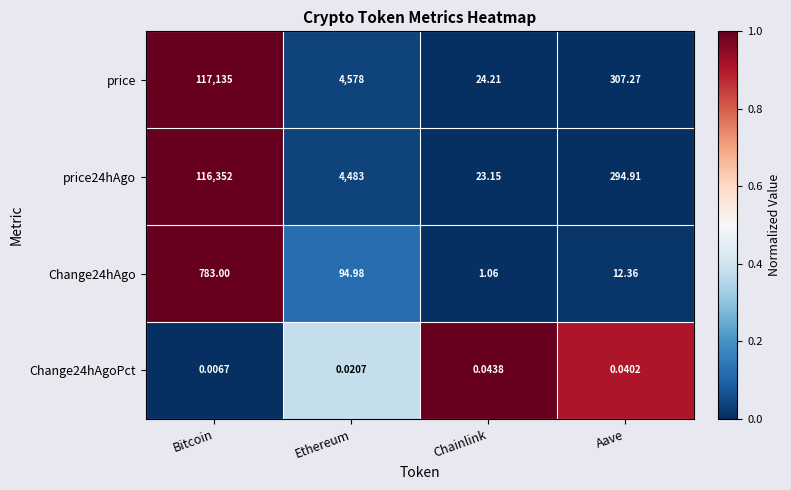

At which label does price first exceed 4578?

Bitcoin